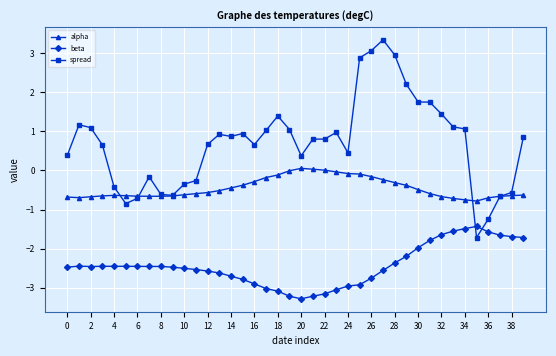

List the series in order of their overall mean, lowest first.

beta, alpha, spread